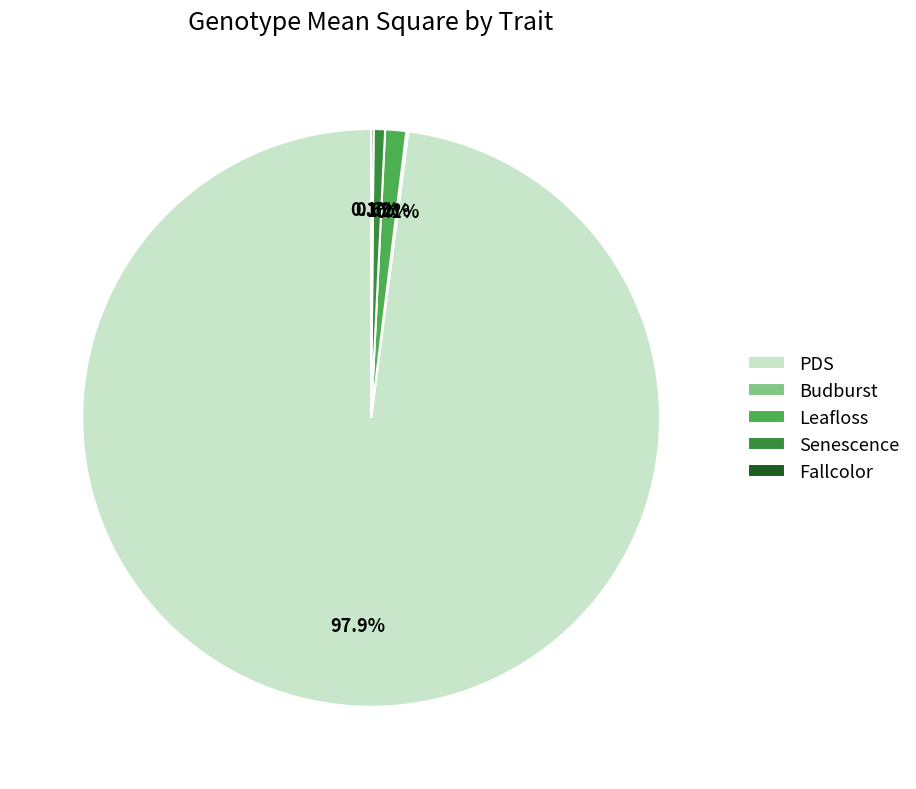

Is the sum of Senescence and PDS greater than half?

Yes